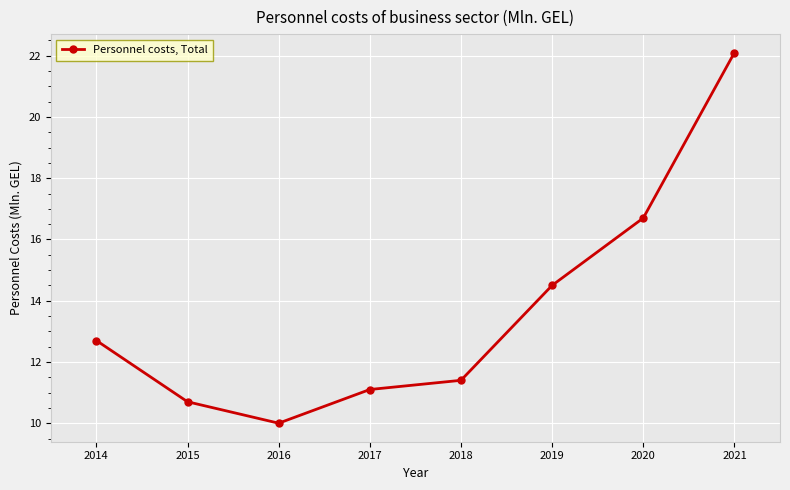

Rank the categories by value from lowest to highest.

2016, 2015, 2017, 2018, 2014, 2019, 2020, 2021